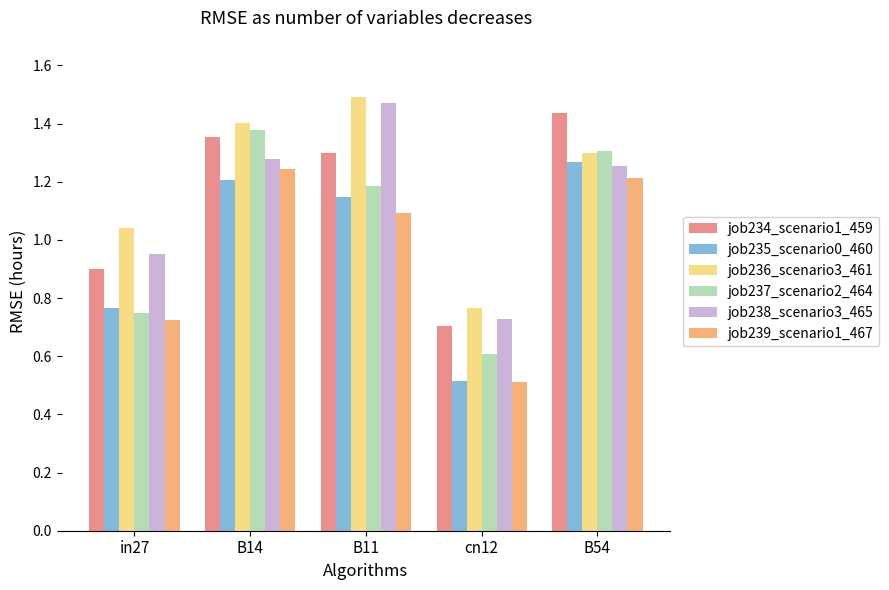

Which series changed the most between in27 and B54?

job237_scenario2_464